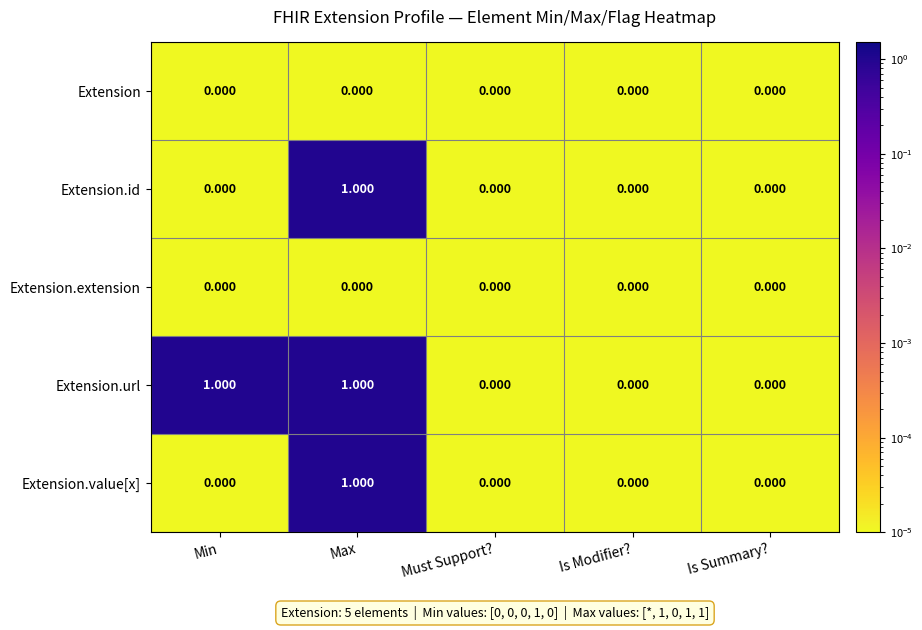

Which series has the largest total across all categories?

Extension.url